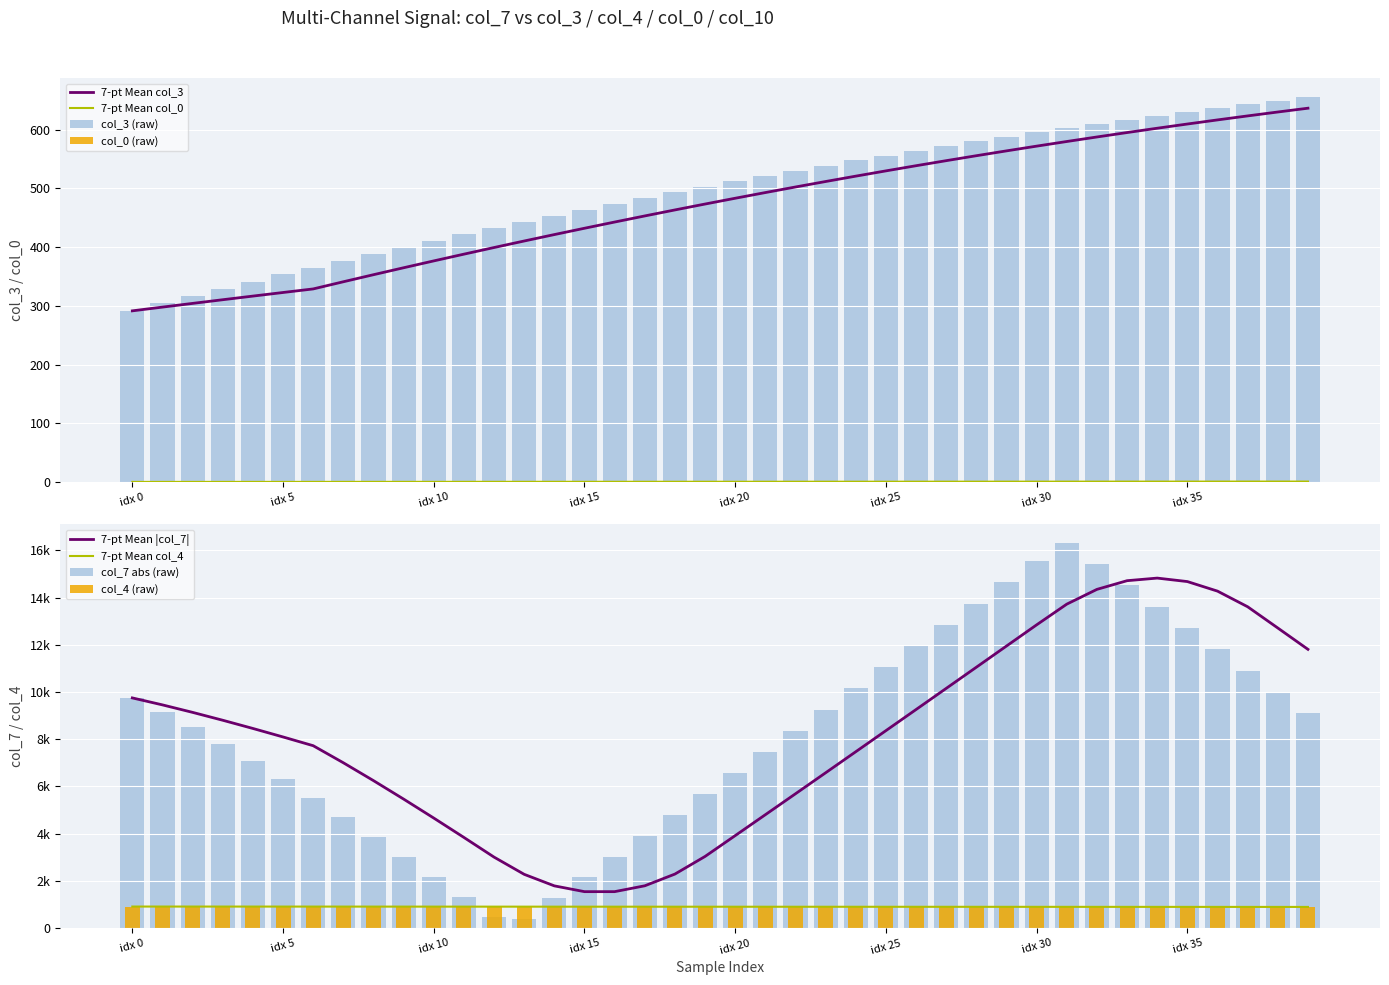

What is the lowest value of the 7-pt Mean col_3 series?

291.5